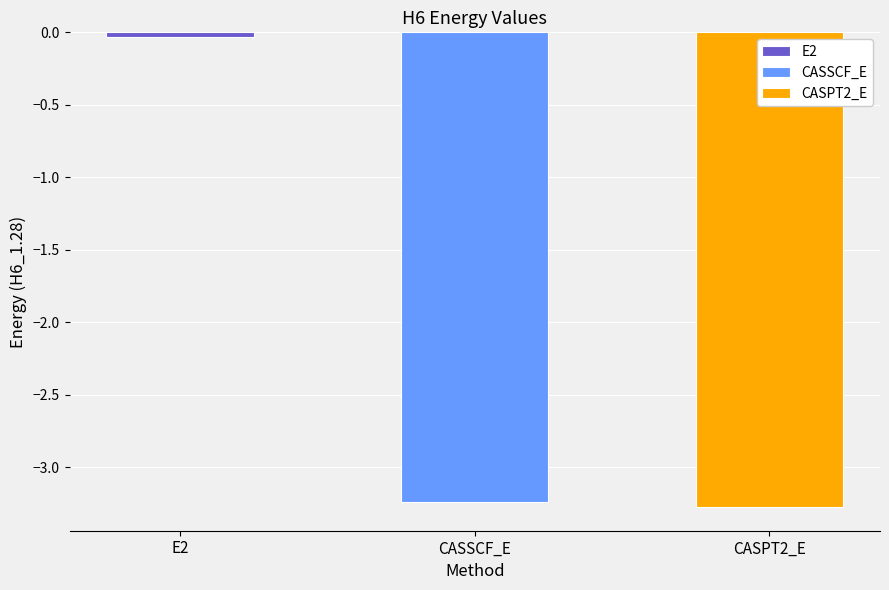

Which label corresponds to the largest value in the chart?

E2